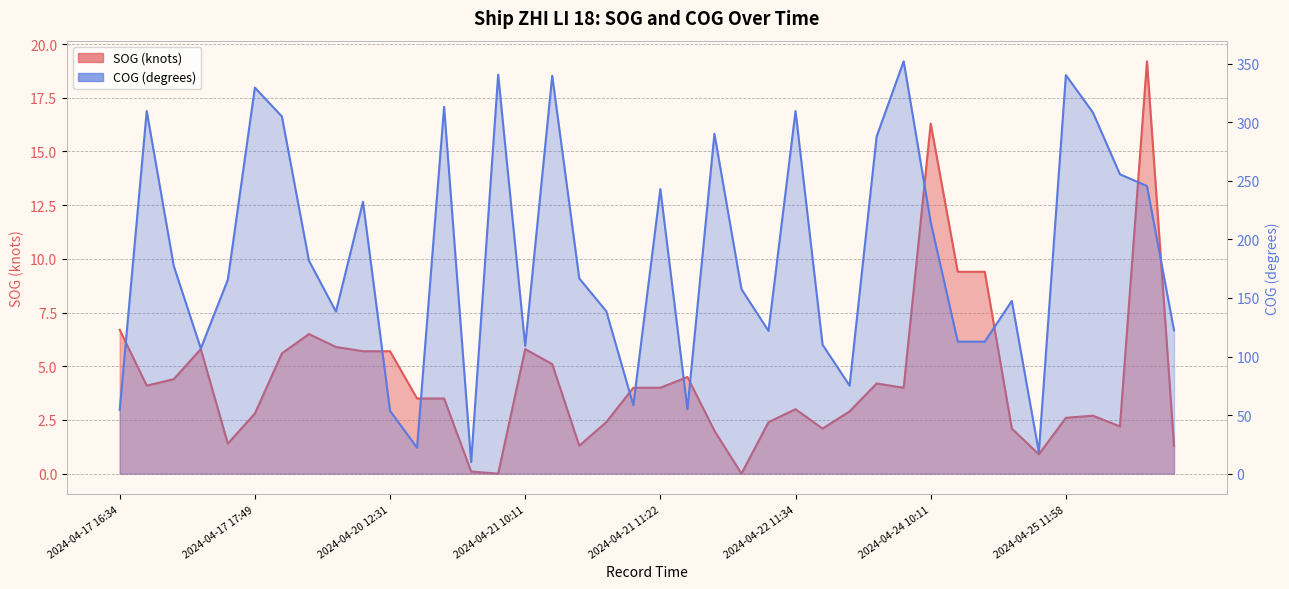

The COG series shows 5.9 at 2024-04-21 08:41. True or false?

False